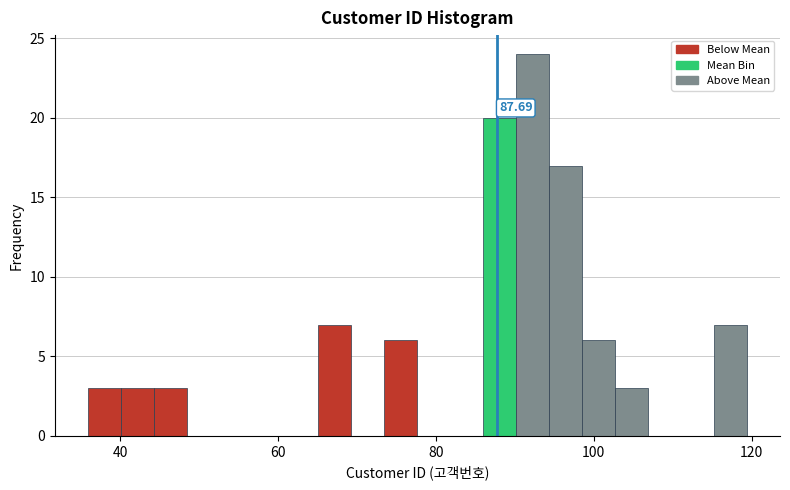

Read against the x-axis, roughly where is the centre of the tallest bar?

92